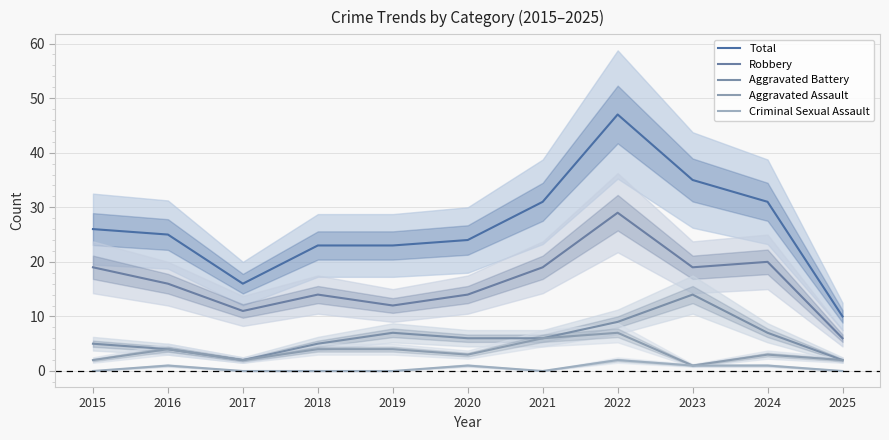

Is the value of Total at 2018 greater than the value of Robbery at 2019?

Yes